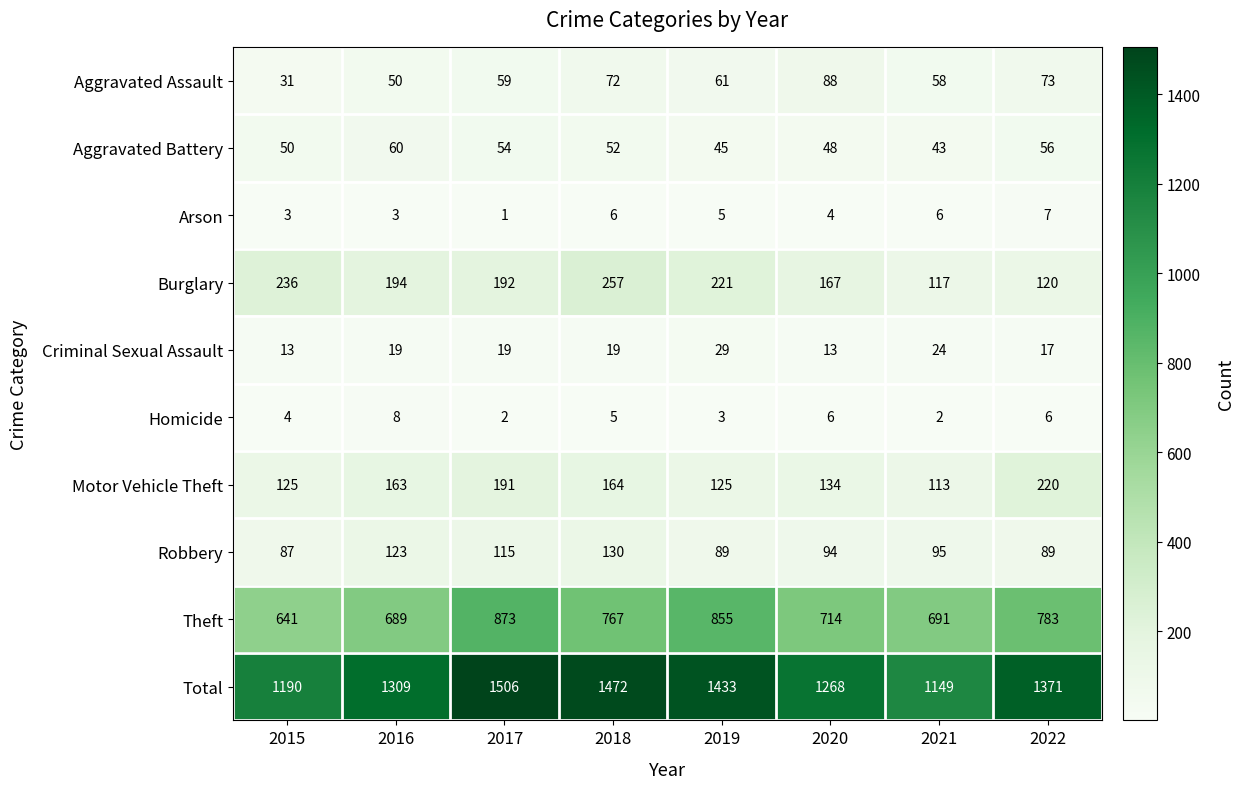

Is it true that Total equals 2333 at 2019?

False